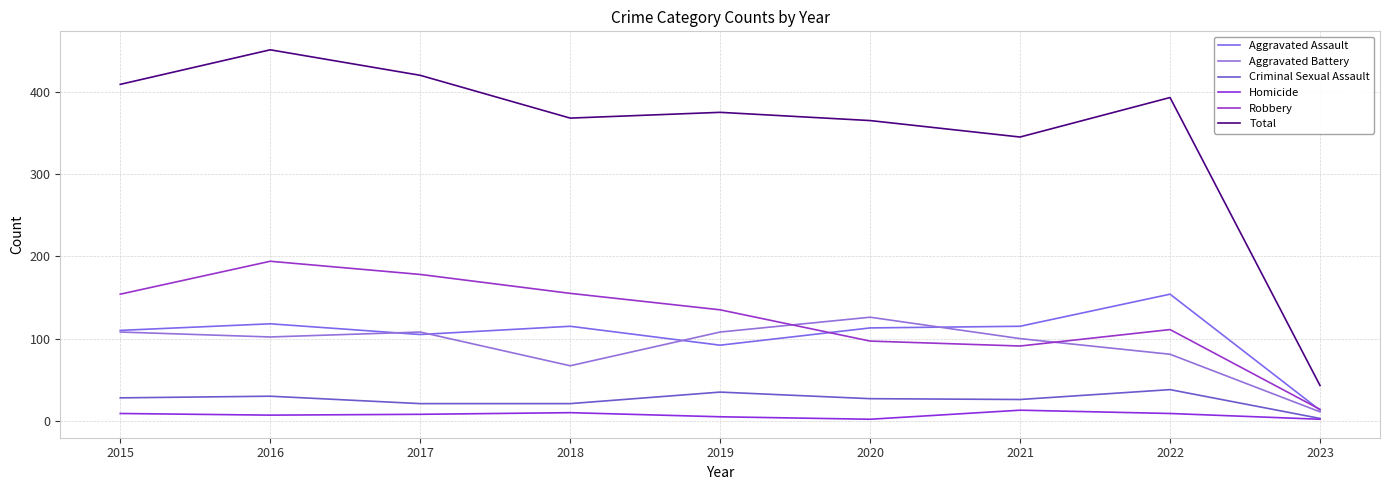

What is the total value across all series at 2017?

840